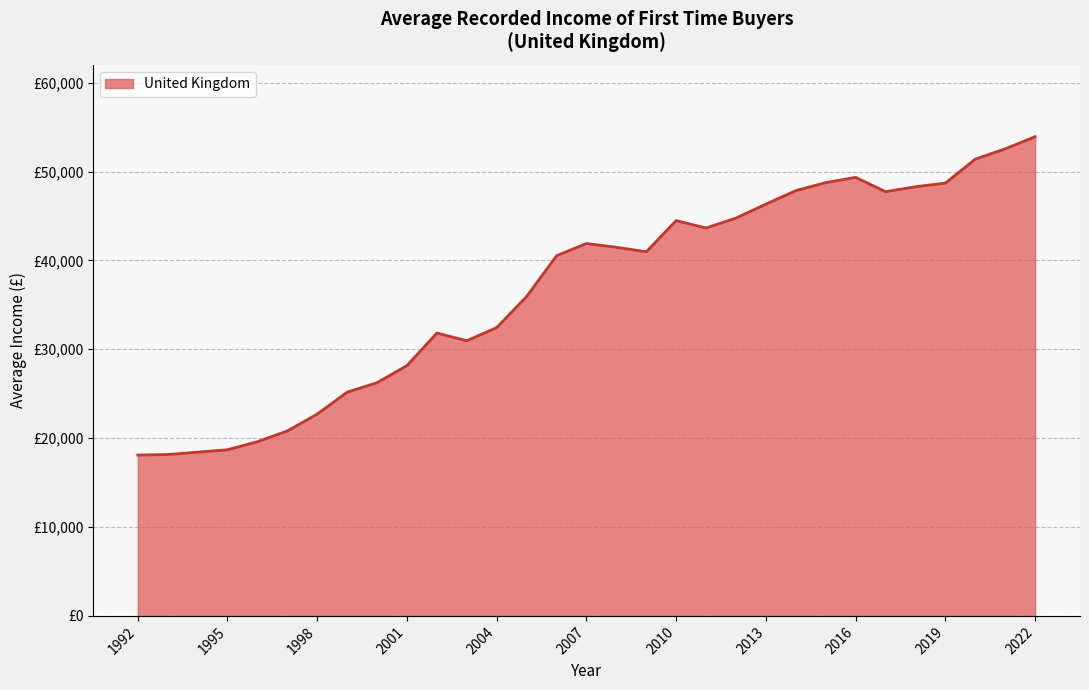

Is this an area chart (filled region under the line)?

Yes